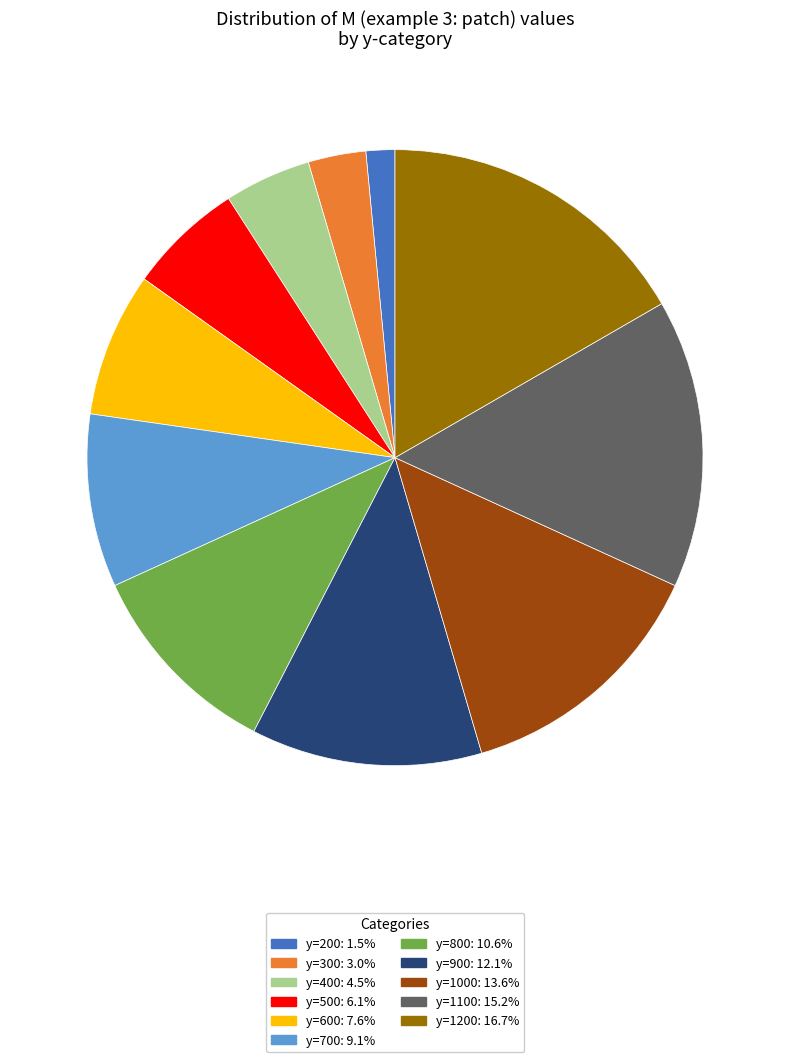

What is the ratio of the value at y=500: 6.1% to the value at y=1000: 13.6%?

0.4